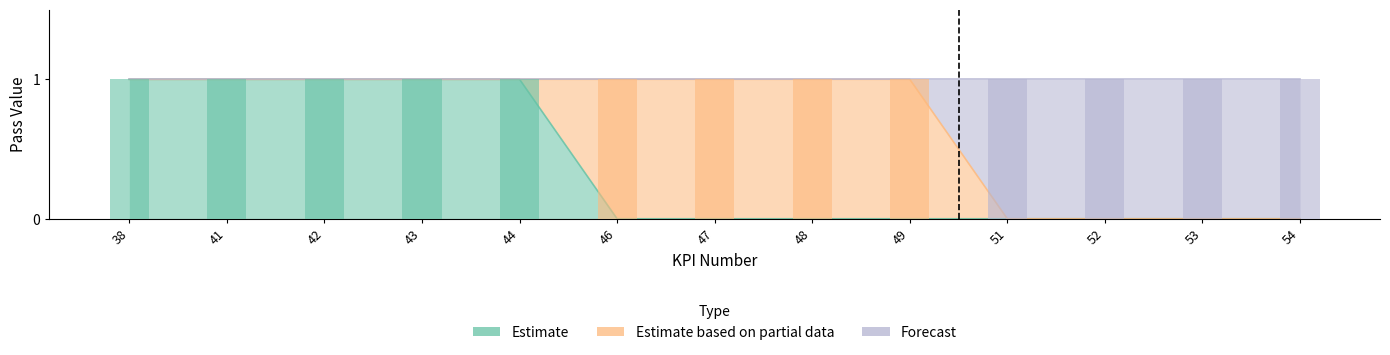

Which series has the widest spread of values?

Estimate